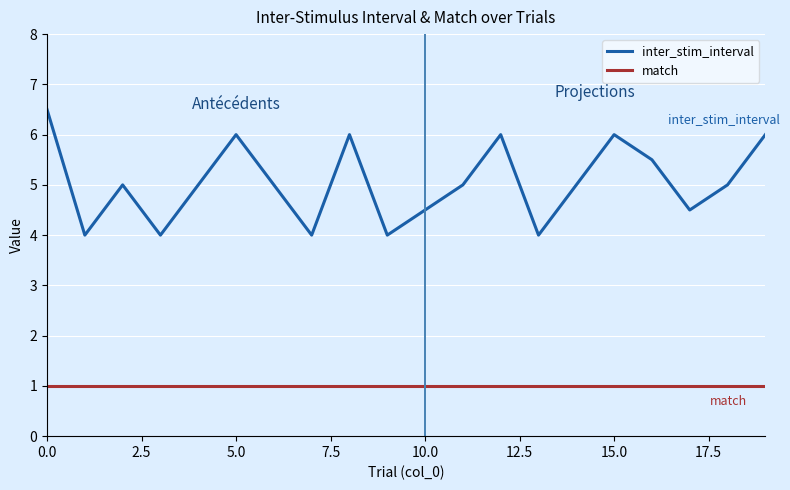

Which series has the widest spread of values?

inter_stim_interval